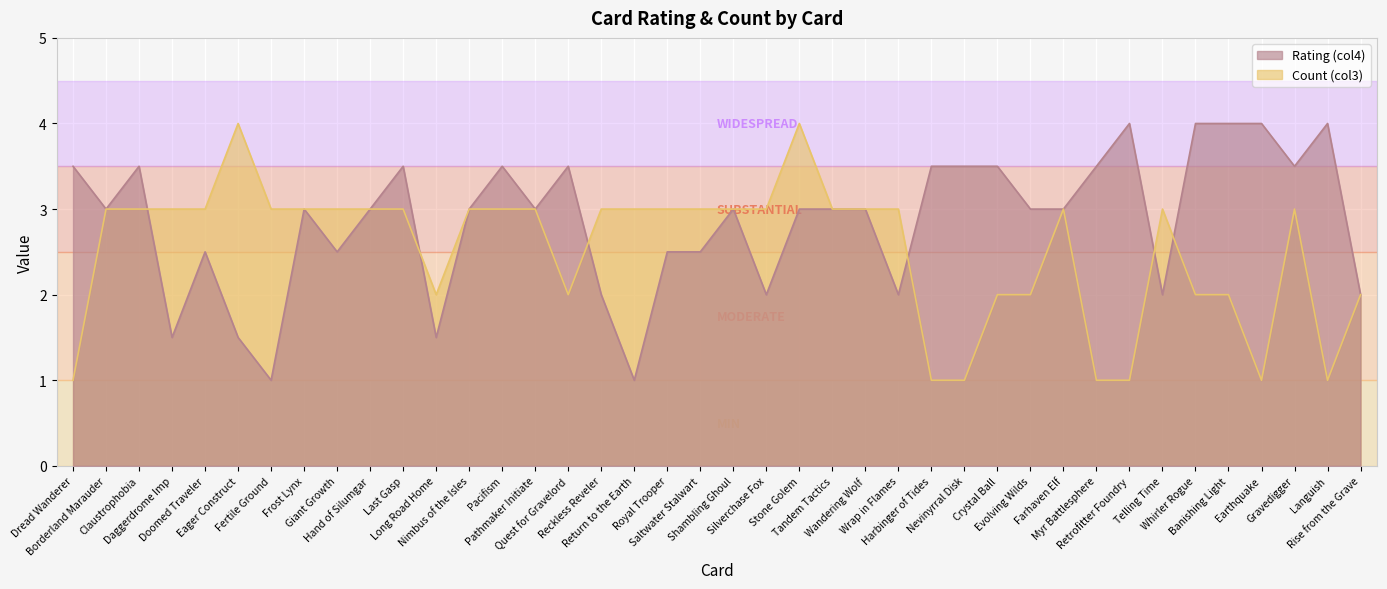

What is the sum of the Count (col3) values at Banishing Light and Languish?

3.0